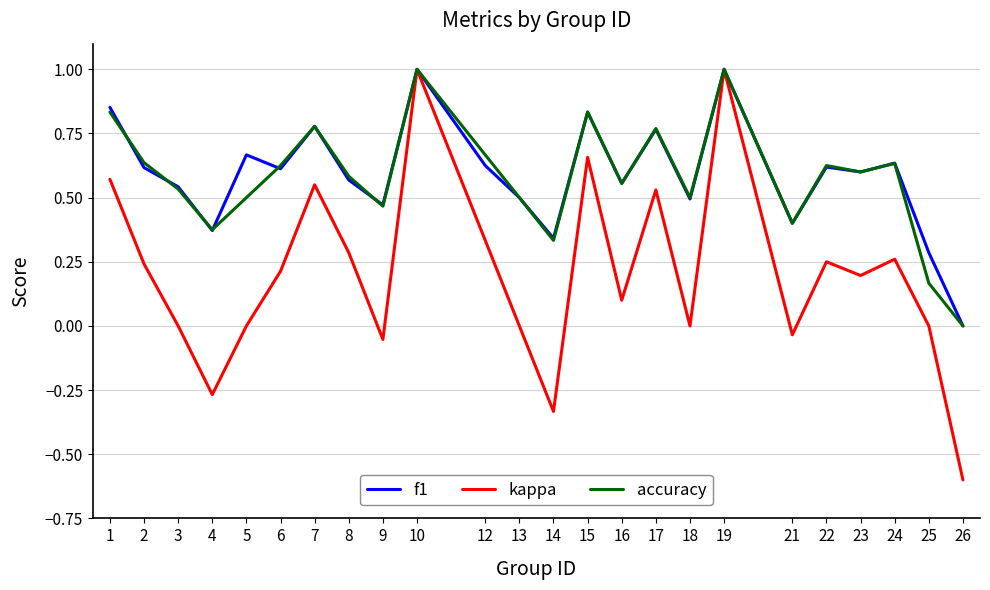

What is the total value across all series at 15?

2.3